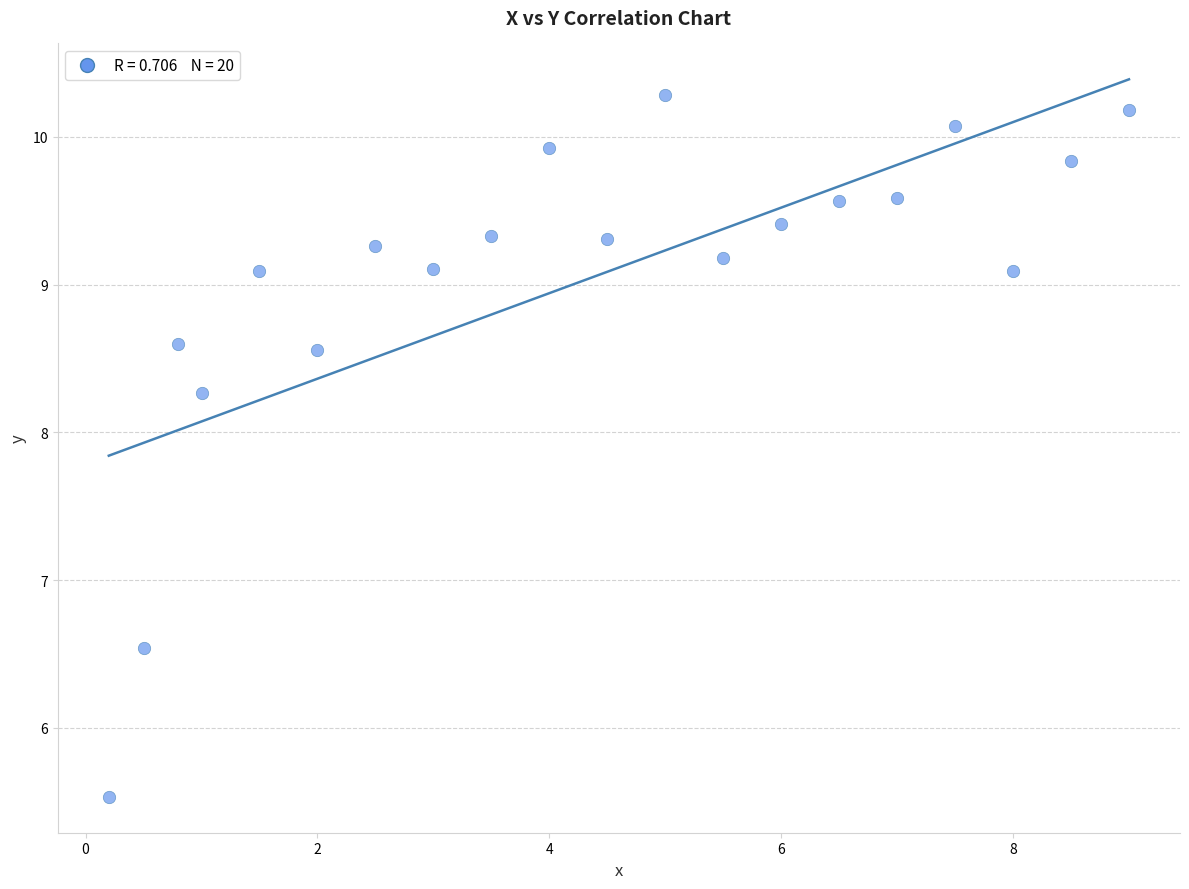

What Y value in the scatter plot is closest to 7?

6.5